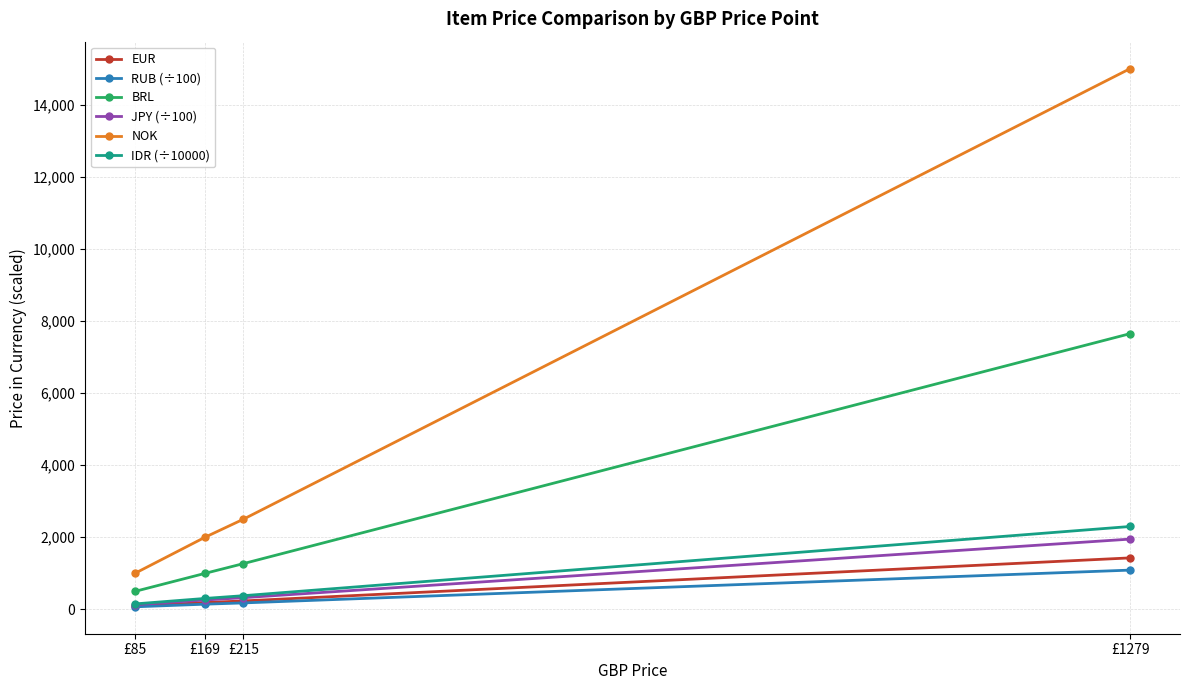

How many lines are shown in the chart?

6